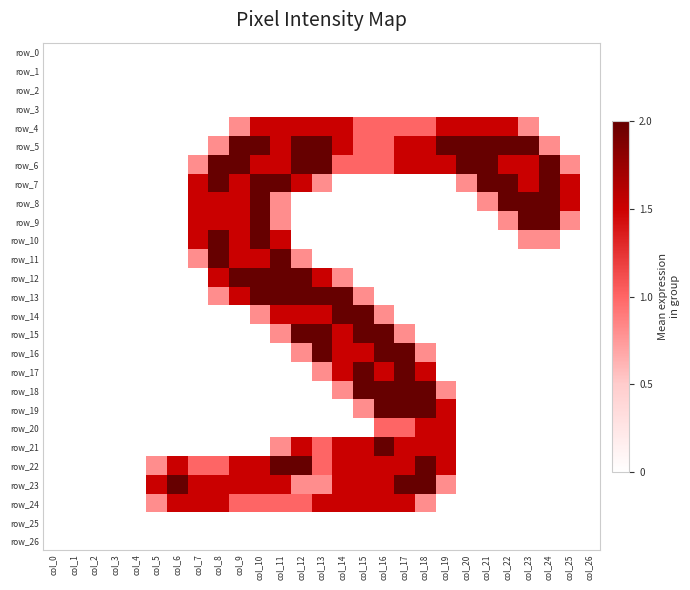

Reading left to right, what are all the values shown in this chart?

row_0: 0.0	0.0	0.0	0.0	0.0	0.0	0.0	0.0	0.0	0.0	0.0	0.0	0.0	0.0	0.0	0.0	0.0	0.0	0.0	0.0	0.0	0.0	0.0	0.0	0.0	0.0	0.0
row_1: 0.0	0.0	0.0	0.0	0.0	0.0	0.0	0.0	0.0	0.0	0.0	0.0	0.0	0.0	0.0	0.0	0.0	0.0	0.0	0.0	0.0	0.0	0.0	0.0	0.0	0.0	0.0
row_2: 0.0	0.0	0.0	0.0	0.0	0.0	0.0	0.0	0.0	0.0	0.0	0.0	0.0	0.0	0.0	0.0	0.0	0.0	0.0	0.0	0.0	0.0	0.0	0.0	0.0	0.0	0.0
row_3: 0.0	0.0	0.0	0.0	0.0	0.0	0.0	0.0	0.0	0.0	0.0	0.0	0.0	0.0	0.0	0.0	0.0	0.0	0.0	0.0	0.0	0.0	0.0	0.0	0.0	0.0	0.0
row_4: 0.0	0.0	0.0	0.0	0.0	0.0	0.0	0.0	0.0	0.8	1.5	1.5	1.5	1.5	1.5	1.0	1.0	1.0	1.0	1.5	1.5	1.5	1.5	0.8	0.0	0.0	0.0
row_5: 0.0	0.0	0.0	0.0	0.0	0.0	0.0	0.0	0.8	2.0	2.0	1.5	2.0	2.0	1.5	1.0	1.0	1.5	1.5	2.0	2.0	2.0	2.0	2.0	0.8	0.0	0.0
row_6: 0.0	0.0	0.0	0.0	0.0	0.0	0.0	0.8	2.0	2.0	1.5	1.5	2.0	2.0	1.0	1.0	1.0	1.5	1.5	1.5	2.0	2.0	1.5	1.5	2.0	0.8	0.0
row_7: 0.0	0.0	0.0	0.0	0.0	0.0	0.0	1.5	2.0	1.5	2.0	2.0	1.5	0.8	0.0	0.0	0.0	0.0	0.0	0.0	0.8	2.0	2.0	1.5	2.0	1.5	0.0
row_8: 0.0	0.0	0.0	0.0	0.0	0.0	0.0	1.5	1.5	1.5	2.0	0.8	0.0	0.0	0.0	0.0	0.0	0.0	0.0	0.0	0.0	0.8	2.0	2.0	2.0	1.5	0.0
row_9: 0.0	0.0	0.0	0.0	0.0	0.0	0.0	1.5	1.5	1.5	2.0	0.8	0.0	0.0	0.0	0.0	0.0	0.0	0.0	0.0	0.0	0.0	0.8	2.0	2.0	0.8	0.0
row_10: 0.0	0.0	0.0	0.0	0.0	0.0	0.0	1.5	2.0	1.5	2.0	1.5	0.0	0.0	0.0	0.0	0.0	0.0	0.0	0.0	0.0	0.0	0.0	0.8	0.8	0.0	0.0
row_11: 0.0	0.0	0.0	0.0	0.0	0.0	0.0	0.8	2.0	1.5	1.5	2.0	0.8	0.0	0.0	0.0	0.0	0.0	0.0	0.0	0.0	0.0	0.0	0.0	0.0	0.0	0.0
row_12: 0.0	0.0	0.0	0.0	0.0	0.0	0.0	0.0	1.5	2.0	2.0	2.0	2.0	1.5	0.8	0.0	0.0	0.0	0.0	0.0	0.0	0.0	0.0	0.0	0.0	0.0	0.0
row_13: 0.0	0.0	0.0	0.0	0.0	0.0	0.0	0.0	0.8	1.5	2.0	2.0	2.0	2.0	2.0	0.8	0.0	0.0	0.0	0.0	0.0	0.0	0.0	0.0	0.0	0.0	0.0
row_14: 0.0	0.0	0.0	0.0	0.0	0.0	0.0	0.0	0.0	0.0	0.8	1.5	1.5	1.5	2.0	2.0	0.8	0.0	0.0	0.0	0.0	0.0	0.0	0.0	0.0	0.0	0.0
row_15: 0.0	0.0	0.0	0.0	0.0	0.0	0.0	0.0	0.0	0.0	0.0	0.8	2.0	2.0	1.5	2.0	2.0	0.8	0.0	0.0	0.0	0.0	0.0	0.0	0.0	0.0	0.0
row_16: 0.0	0.0	0.0	0.0	0.0	0.0	0.0	0.0	0.0	0.0	0.0	0.0	0.8	2.0	1.5	1.5	2.0	2.0	0.8	0.0	0.0	0.0	0.0	0.0	0.0	0.0	0.0
row_17: 0.0	0.0	0.0	0.0	0.0	0.0	0.0	0.0	0.0	0.0	0.0	0.0	0.0	0.8	1.5	2.0	1.5	2.0	1.5	0.0	0.0	0.0	0.0	0.0	0.0	0.0	0.0
row_18: 0.0	0.0	0.0	0.0	0.0	0.0	0.0	0.0	0.0	0.0	0.0	0.0	0.0	0.0	0.8	2.0	2.0	2.0	2.0	0.8	0.0	0.0	0.0	0.0	0.0	0.0	0.0
row_19: 0.0	0.0	0.0	0.0	0.0	0.0	0.0	0.0	0.0	0.0	0.0	0.0	0.0	0.0	0.0	0.8	2.0	2.0	2.0	1.5	0.0	0.0	0.0	0.0	0.0	0.0	0.0
row_20: 0.0	0.0	0.0	0.0	0.0	0.0	0.0	0.0	0.0	0.0	0.0	0.0	0.0	0.0	0.0	0.0	1.0	1.0	1.5	1.5	0.0	0.0	0.0	0.0	0.0	0.0	0.0
row_21: 0.0	0.0	0.0	0.0	0.0	0.0	0.0	0.0	0.0	0.0	0.0	0.8	1.5	1.0	1.5	1.5	2.0	1.5	1.5	1.5	0.0	0.0	0.0	0.0	0.0	0.0	0.0
row_22: 0.0	0.0	0.0	0.0	0.0	0.8	1.5	1.0	1.0	1.5	1.5	2.0	2.0	1.0	1.5	1.5	1.5	1.5	2.0	1.5	0.0	0.0	0.0	0.0	0.0	0.0	0.0
row_23: 0.0	0.0	0.0	0.0	0.0	1.5	2.0	1.5	1.5	1.5	1.5	1.5	0.8	0.8	1.5	1.5	1.5	2.0	2.0	0.8	0.0	0.0	0.0	0.0	0.0	0.0	0.0
row_24: 0.0	0.0	0.0	0.0	0.0	0.8	1.5	1.5	1.5	1.0	1.0	1.0	1.0	1.5	1.5	1.5	1.5	1.5	0.8	0.0	0.0	0.0	0.0	0.0	0.0	0.0	0.0
row_25: 0.0	0.0	0.0	0.0	0.0	0.0	0.0	0.0	0.0	0.0	0.0	0.0	0.0	0.0	0.0	0.0	0.0	0.0	0.0	0.0	0.0	0.0	0.0	0.0	0.0	0.0	0.0
row_26: 0.0	0.0	0.0	0.0	0.0	0.0	0.0	0.0	0.0	0.0	0.0	0.0	0.0	0.0	0.0	0.0	0.0	0.0	0.0	0.0	0.0	0.0	0.0	0.0	0.0	0.0	0.0